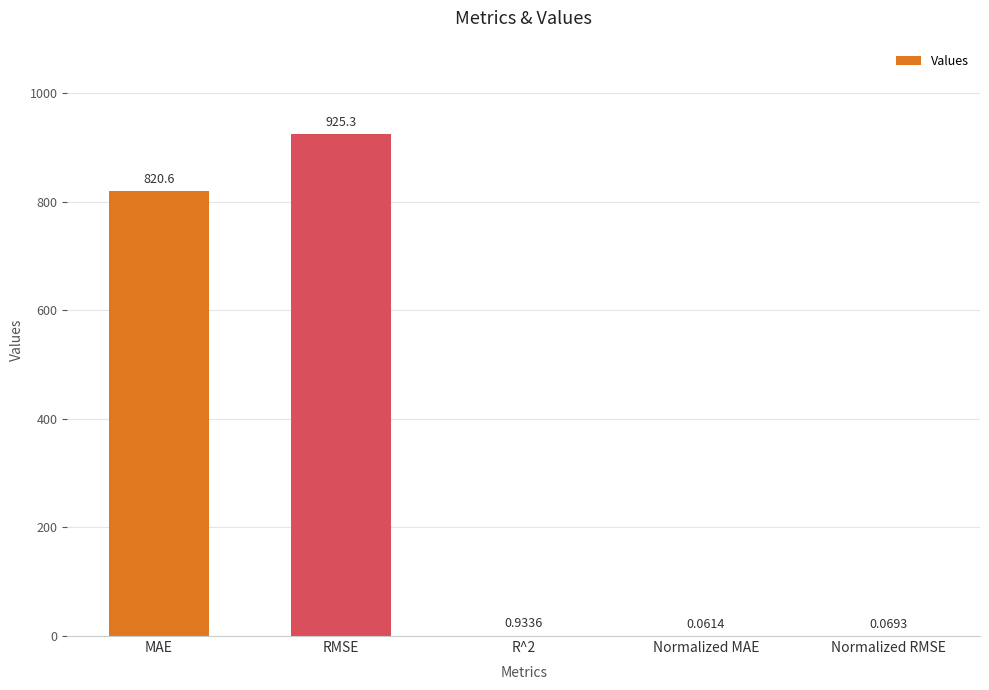

At which label is the value closest to 462?

MAE